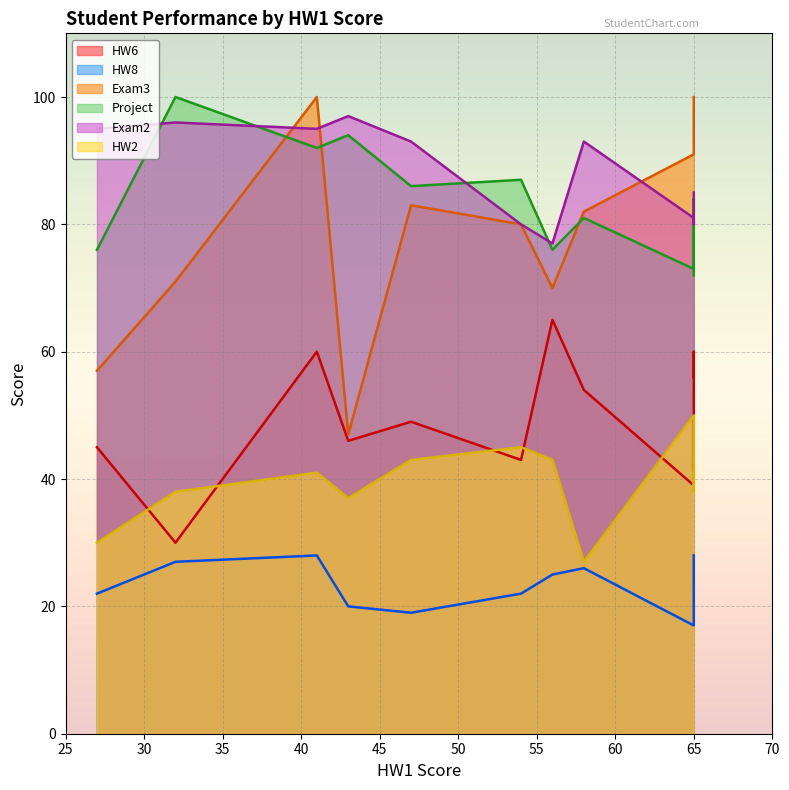

What is the difference between the second highest and minimum values in the Project series?

22